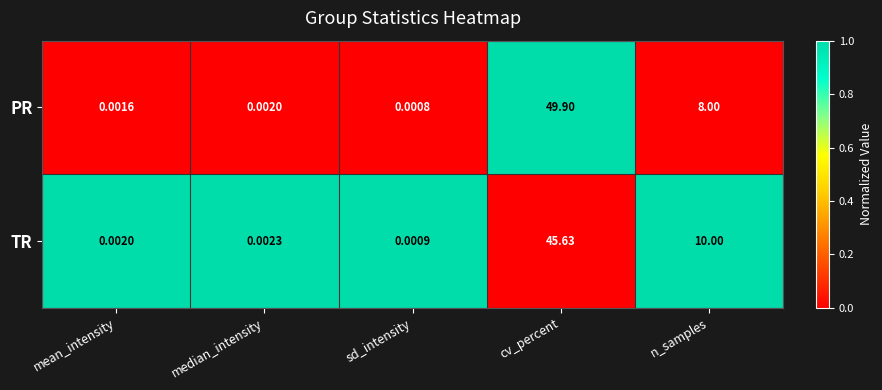

Which series has the largest total across all categories?

PR